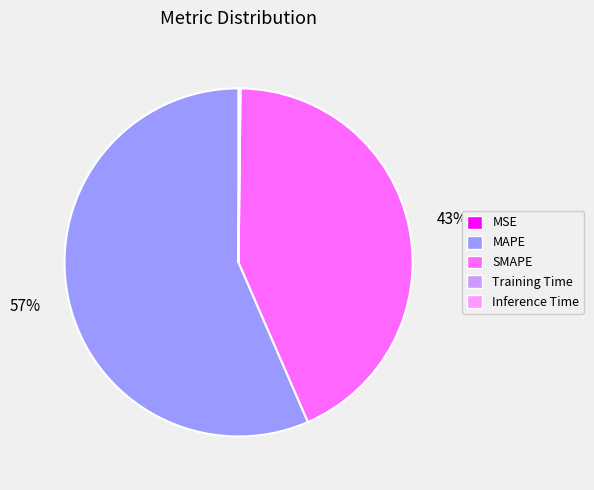

To the nearest percent, what is the average slice percentage?

20%